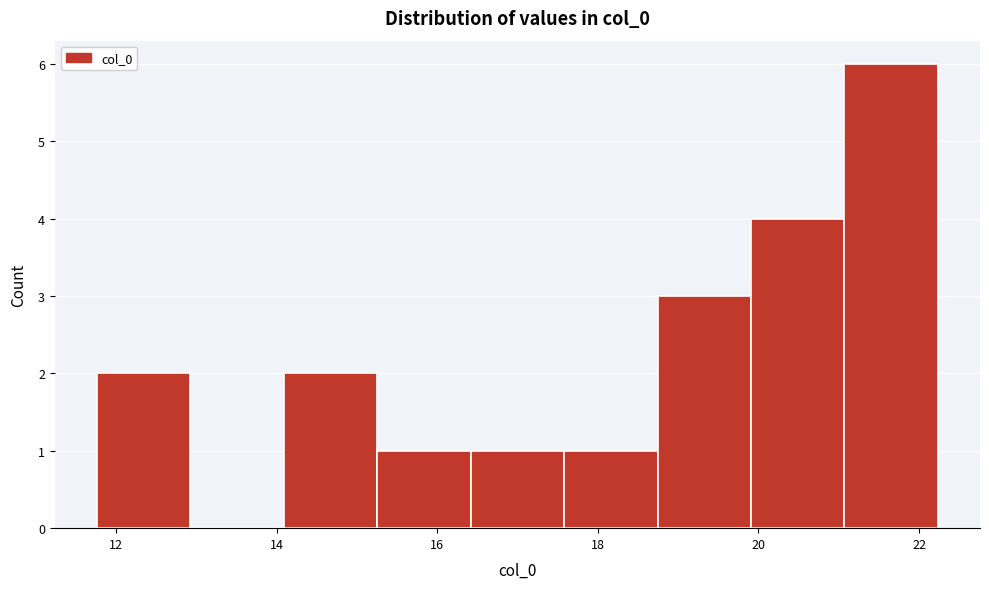

What is the height of the bar covering 11.8 to 13.0 on the x-axis? Neither the bar edges nor the heights are printed on the chart, so give them approximately, as read against the axes.

2